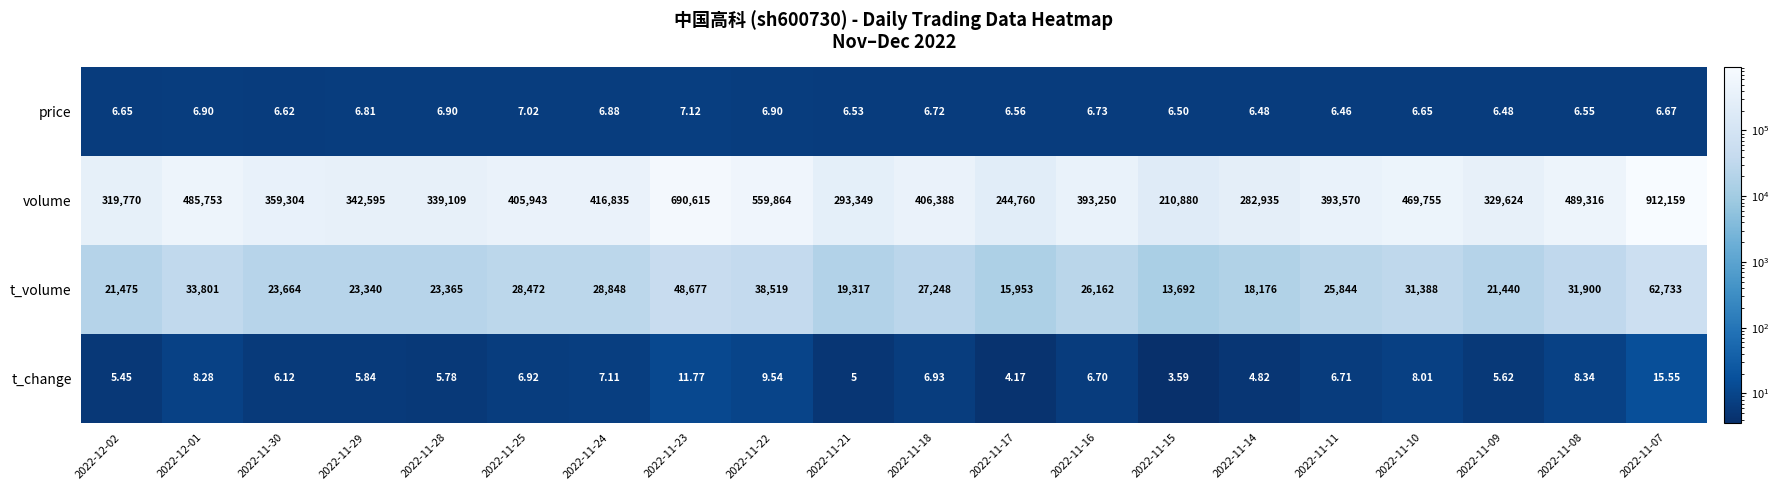

At how many categories does at least one series exceed 348182?

12